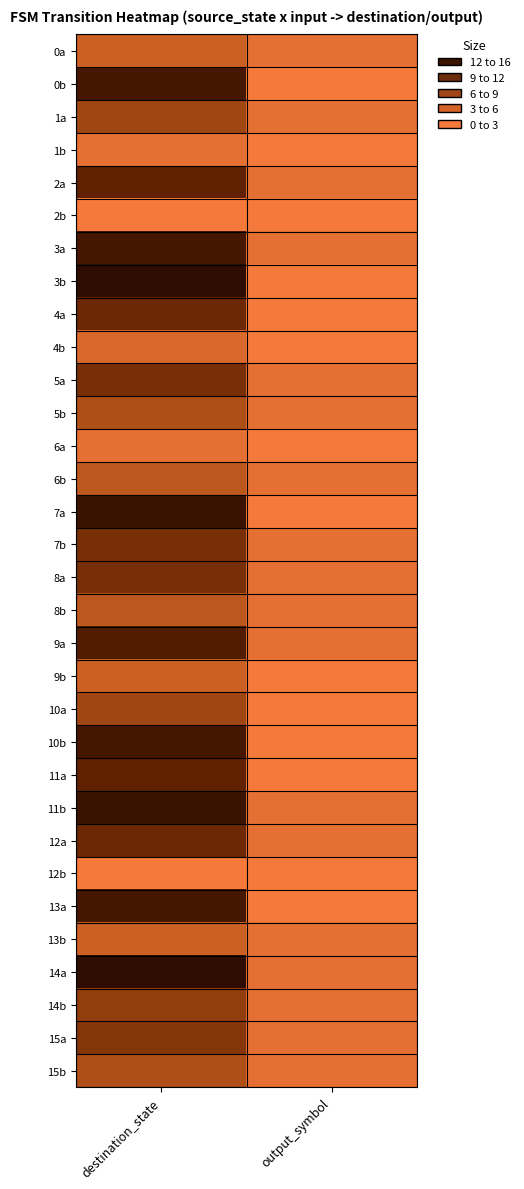

Reading left to right, list all the values displayed in this chart.

0a: destination_state=3	output_symbol=1
0b: destination_state=13	output_symbol=0
1a: destination_state=6	output_symbol=1
1b: destination_state=1	output_symbol=0
2a: destination_state=11	output_symbol=1
2b: destination_state=0	output_symbol=0
3a: destination_state=13	output_symbol=1
3b: destination_state=15	output_symbol=0
4a: destination_state=10	output_symbol=0
4b: destination_state=2	output_symbol=0
5a: destination_state=9	output_symbol=1
5b: destination_state=5	output_symbol=1
6a: destination_state=1	output_symbol=0
6b: destination_state=4	output_symbol=1
7a: destination_state=14	output_symbol=0
7b: destination_state=9	output_symbol=1
8a: destination_state=9	output_symbol=1
8b: destination_state=4	output_symbol=1
9a: destination_state=12	output_symbol=1
9b: destination_state=3	output_symbol=0
10a: destination_state=6	output_symbol=0
10b: destination_state=13	output_symbol=0
11a: destination_state=11	output_symbol=0
11b: destination_state=14	output_symbol=1
12a: destination_state=10	output_symbol=1
12b: destination_state=0	output_symbol=0
13a: destination_state=13	output_symbol=0
13b: destination_state=3	output_symbol=1
14a: destination_state=15	output_symbol=1
14b: destination_state=7	output_symbol=1
15a: destination_state=8	output_symbol=1
15b: destination_state=5	output_symbol=1